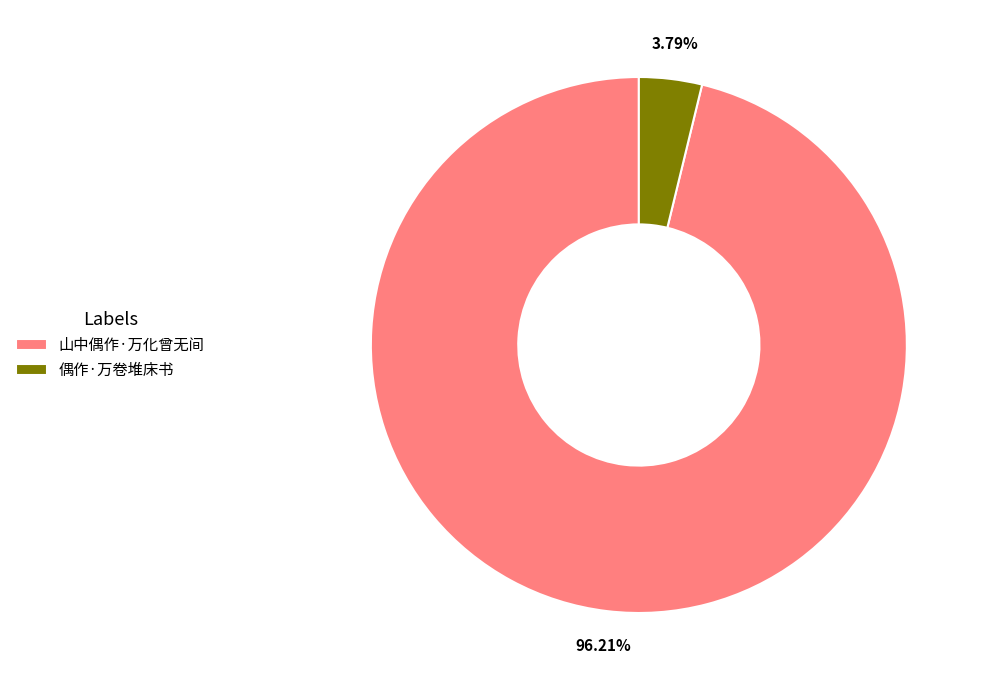

Count the number of slices in the pie.

2